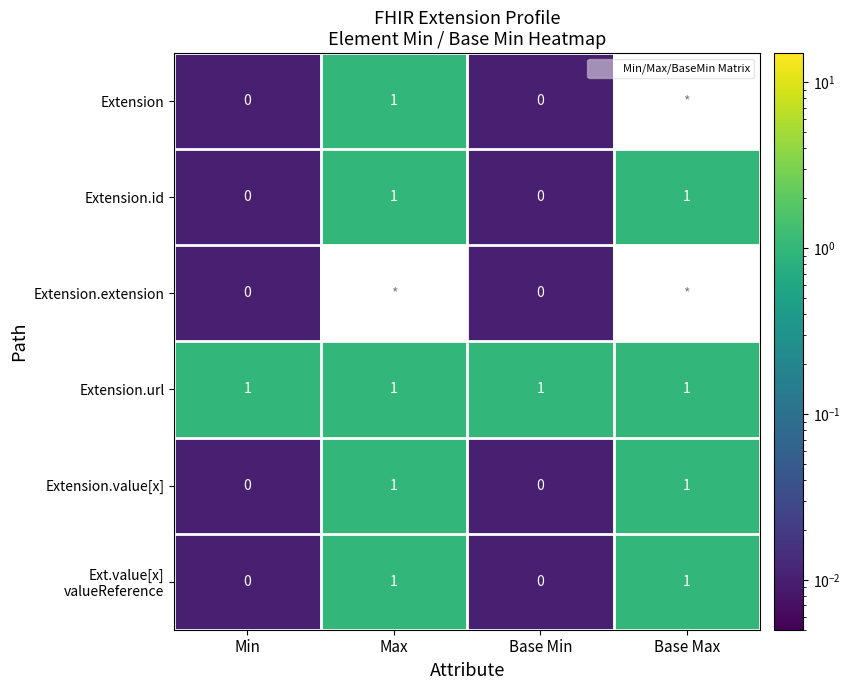

What is the average value of the Ext.value[x] valueReference series?

0.5